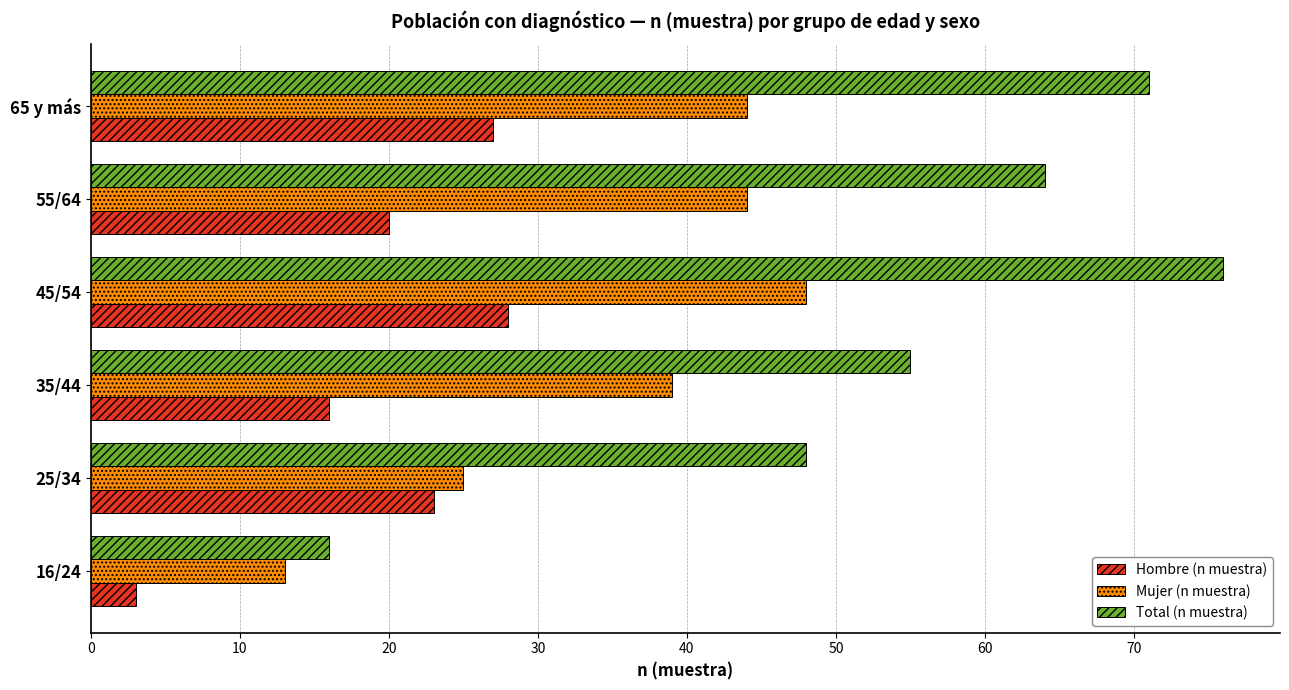

How many Mujer (n muestra) values are between 25 and 44?

4